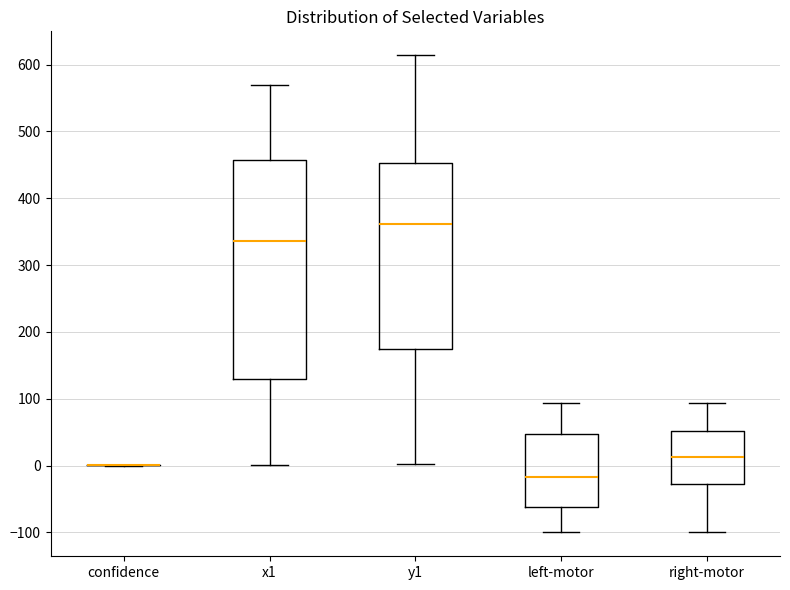

Where does the upper whisker of the box for right-motor end on the y-axis? The values are not printed on the chart, so give them approximately, as read against the axis.

90